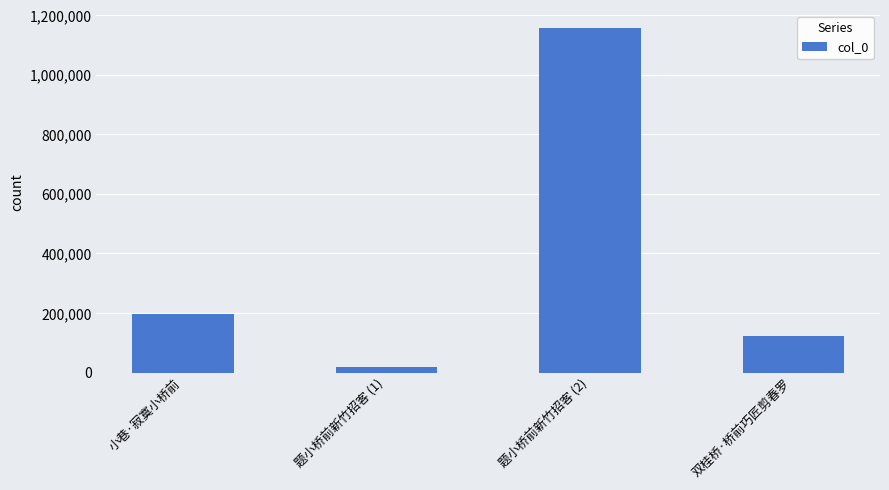

What position from the right is 题小桥前新竹招客 (1)?

3